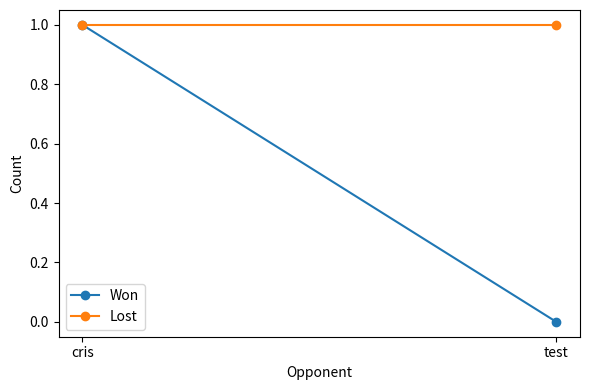

Is the value of Lost at cris greater than the value of Won at cris?

No